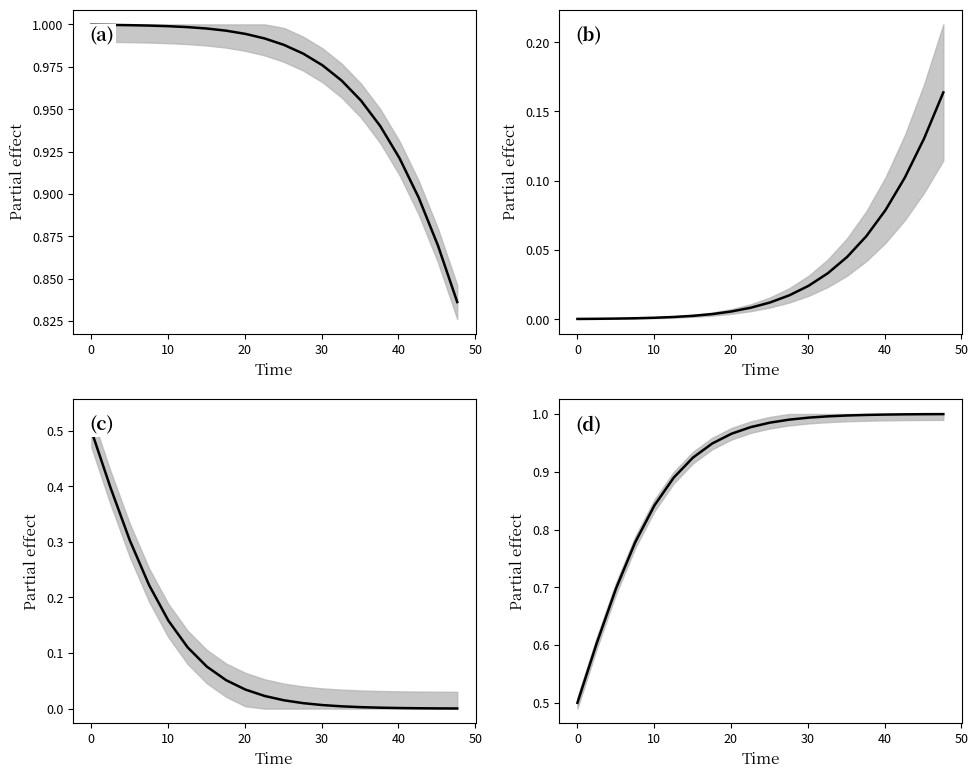

True or false: D (Recovered) and C (Control) intersect in this chart.

False